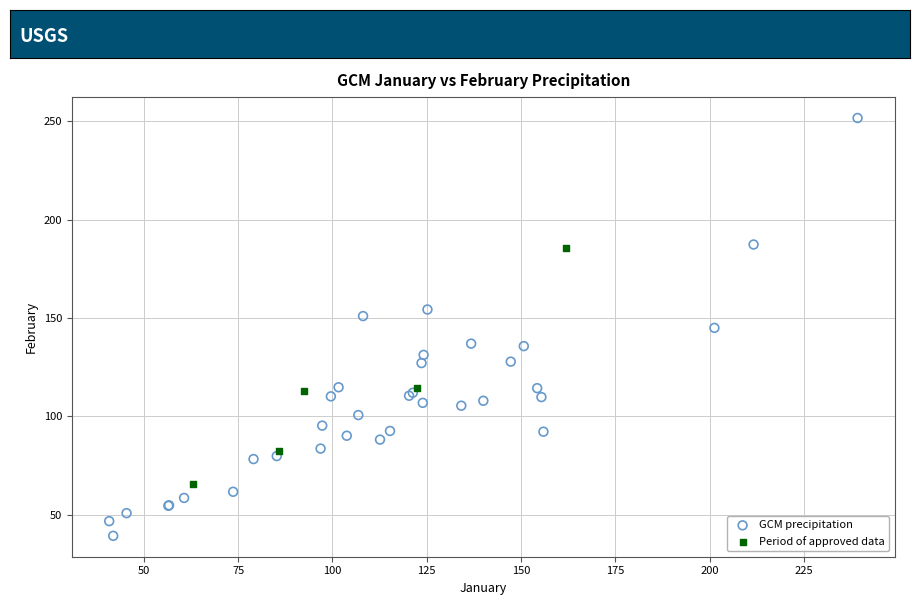

Which series reaches the minimum Y coordinate?

GCM precipitation